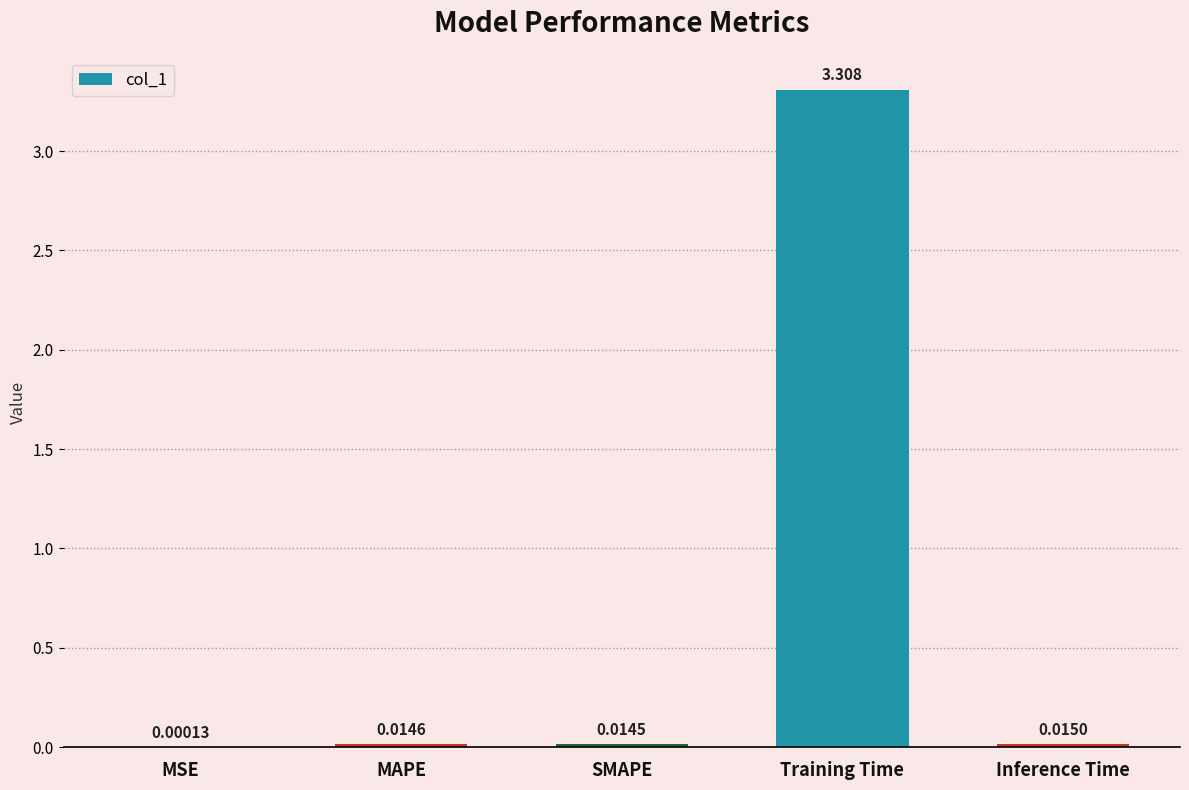

Which has a higher value, MSE or MAPE?

MAPE